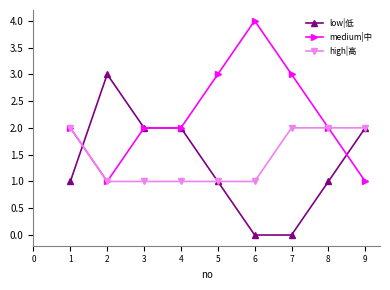

The value of medium|中 at 8 is 2. True or false?

True